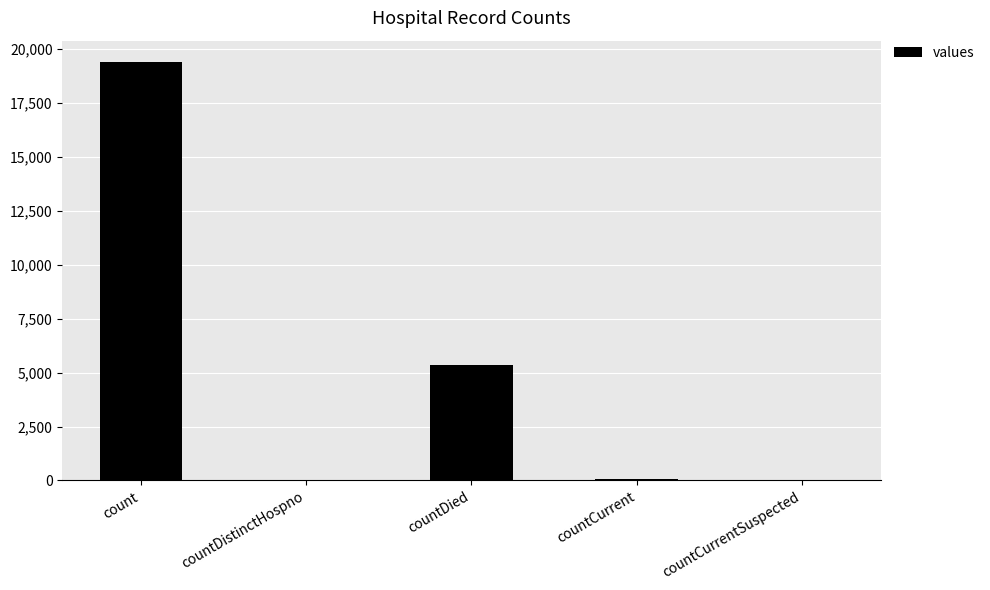

What is the maximum value shown in the chart?

19420